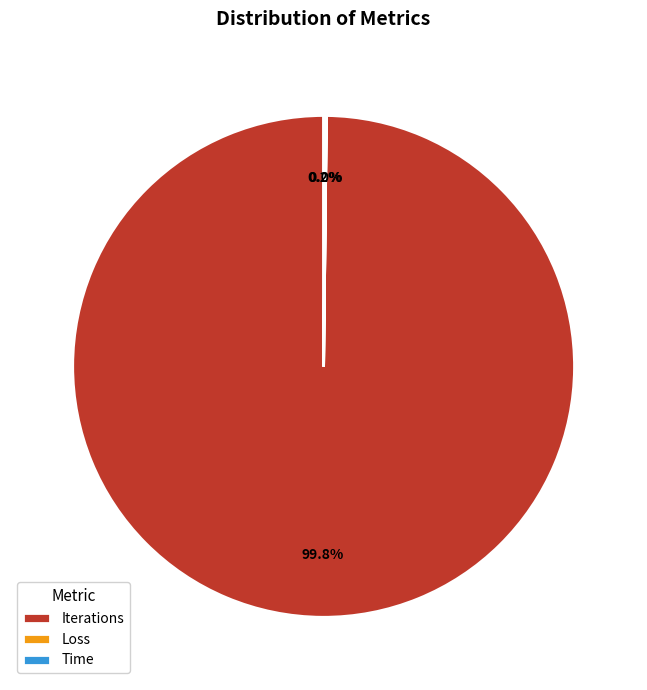

Does Iterations account for over 50% of the chart?

Yes